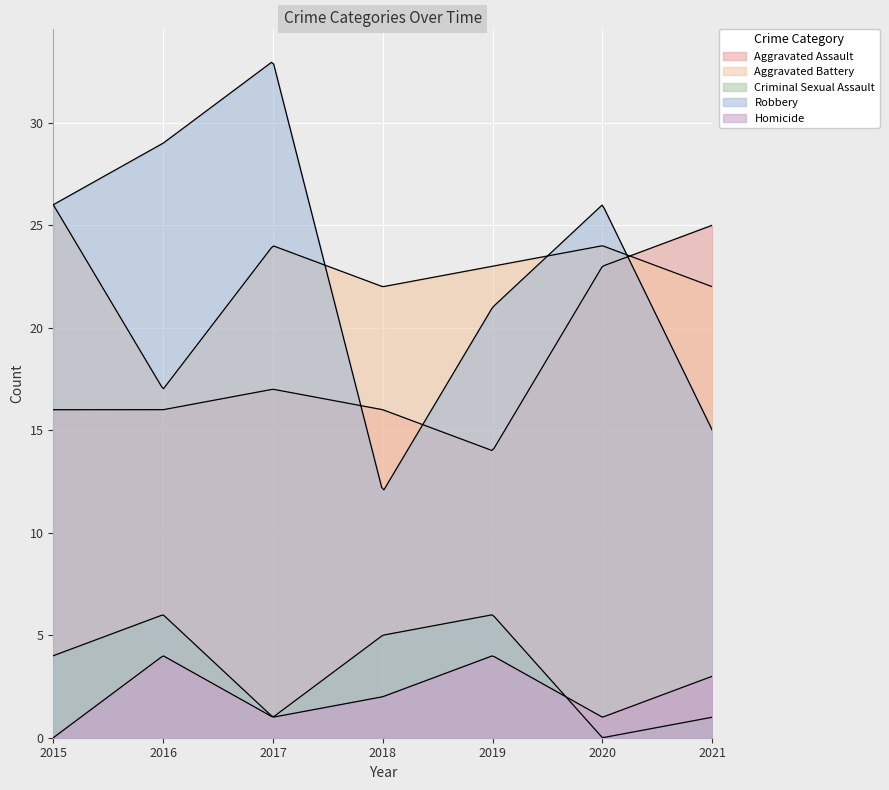

Which has a higher value, 2019 or 2021?

2021